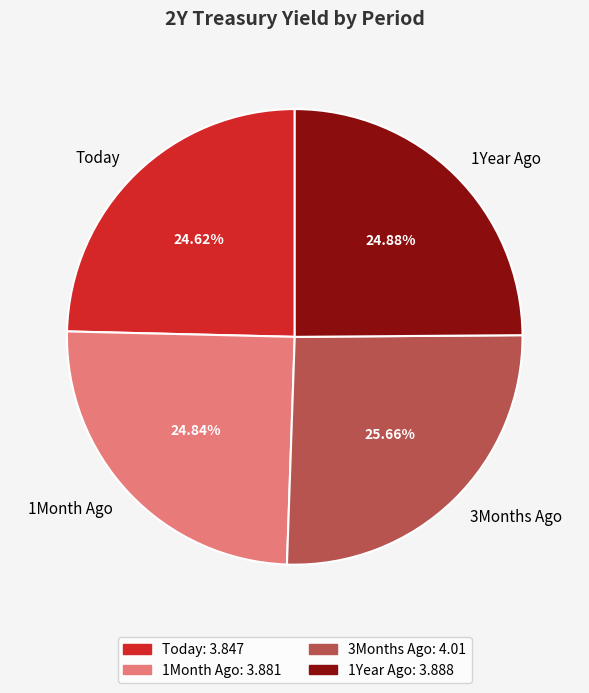

Count the number of slices in the pie.

4